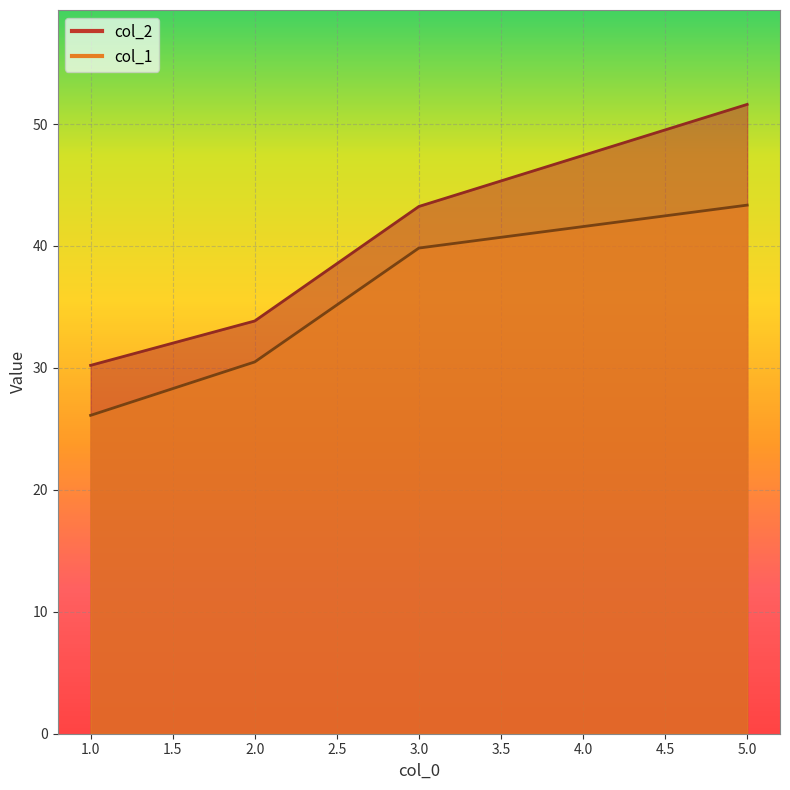

Which series has the widest spread of values?

col_2